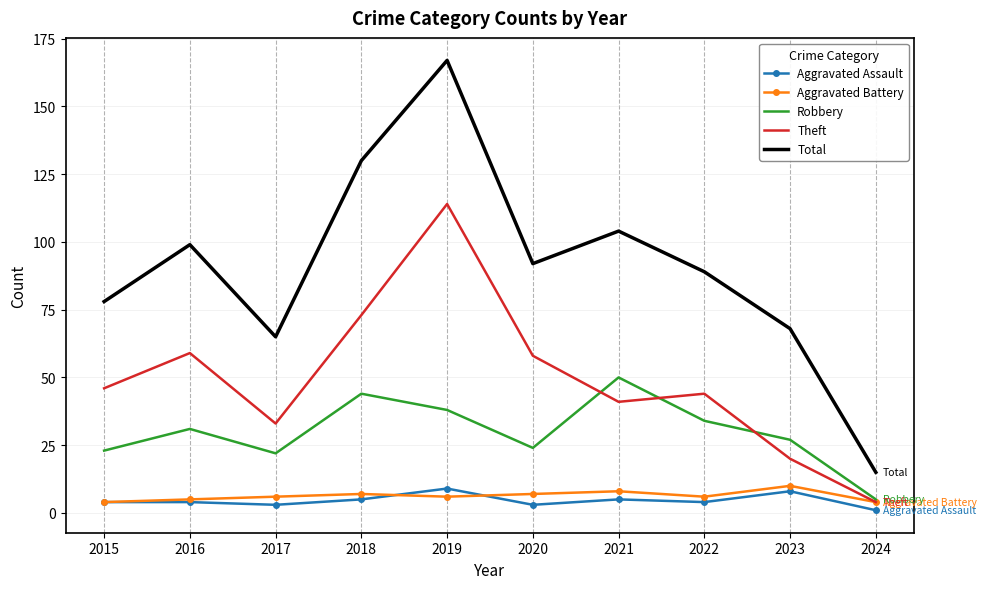

The value of Theft at 2016 is 31. True or false?

False